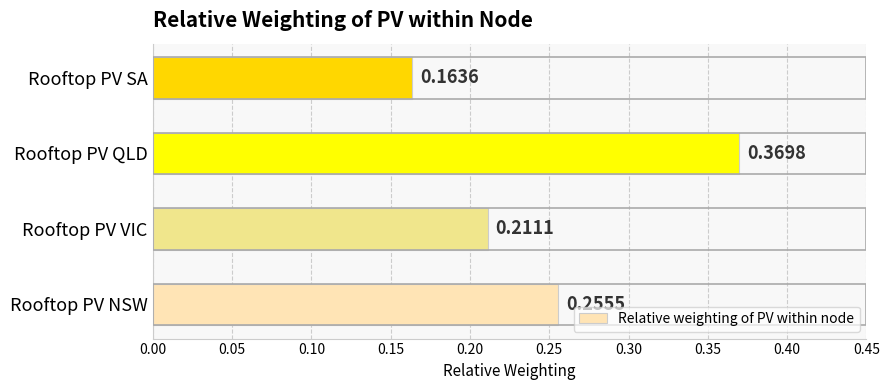

How many distinct data groups are displayed?

1